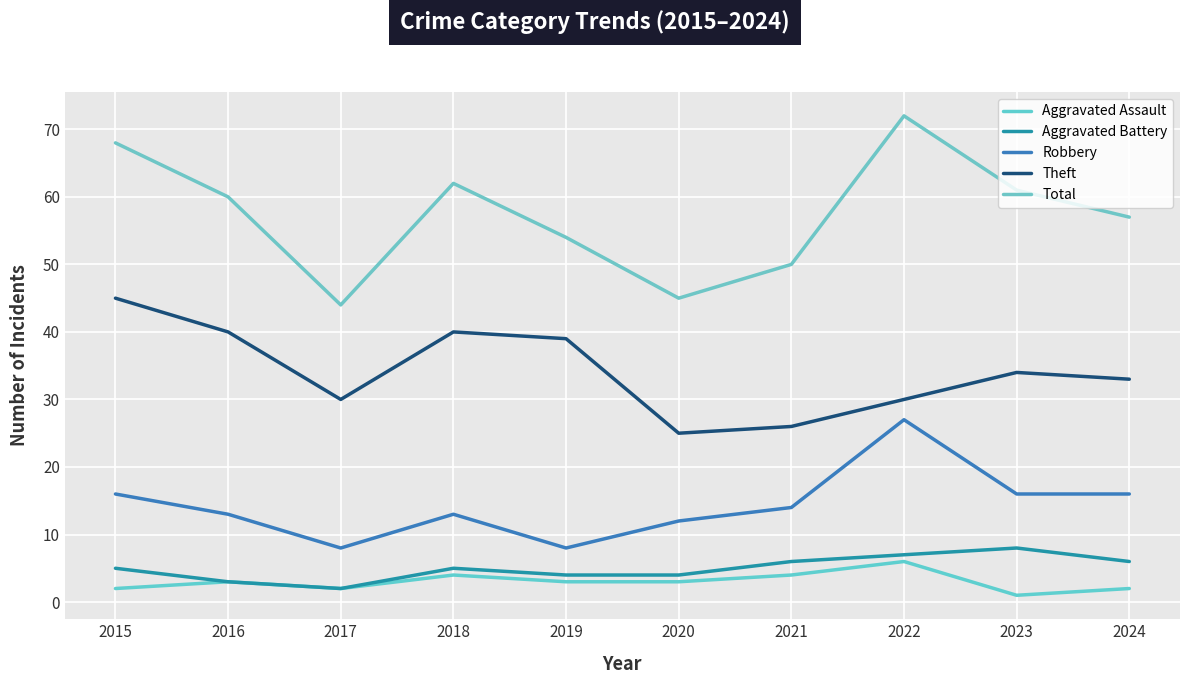

What is the approximate value of Aggravated Assault at 2016?

3